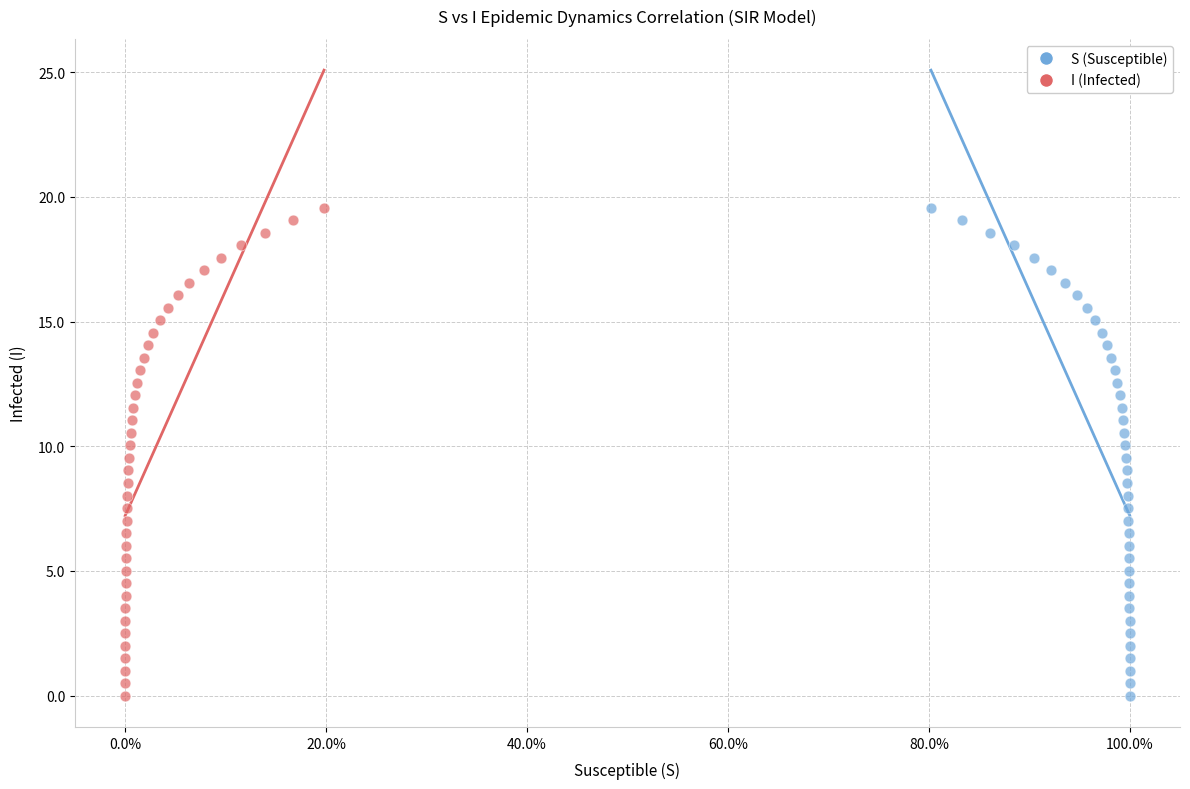

What are all the series names shown in the legend?

S (Susceptible), I (Infected)